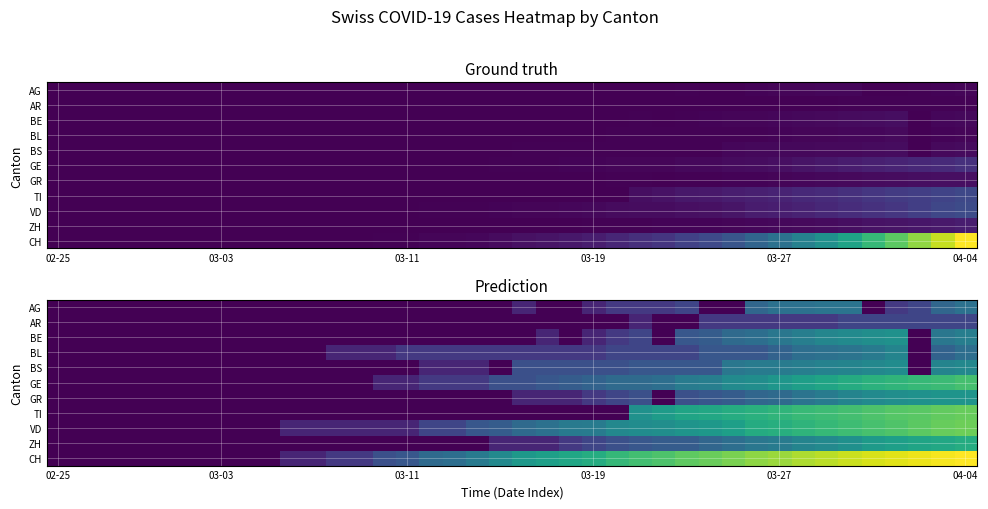

List the series in order of their peak value, lowest first.

AR, AG, BL, BS, BE, GR, ZH, GE, TI, VD, CH